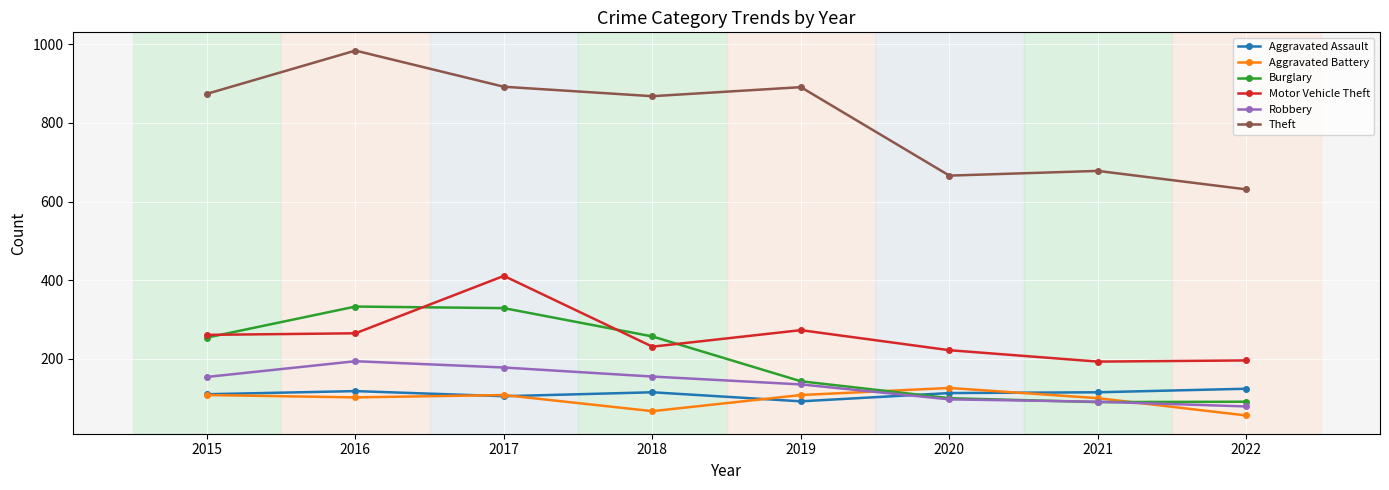

True or false: Motor Vehicle Theft has a value of 89 at 2016.

False